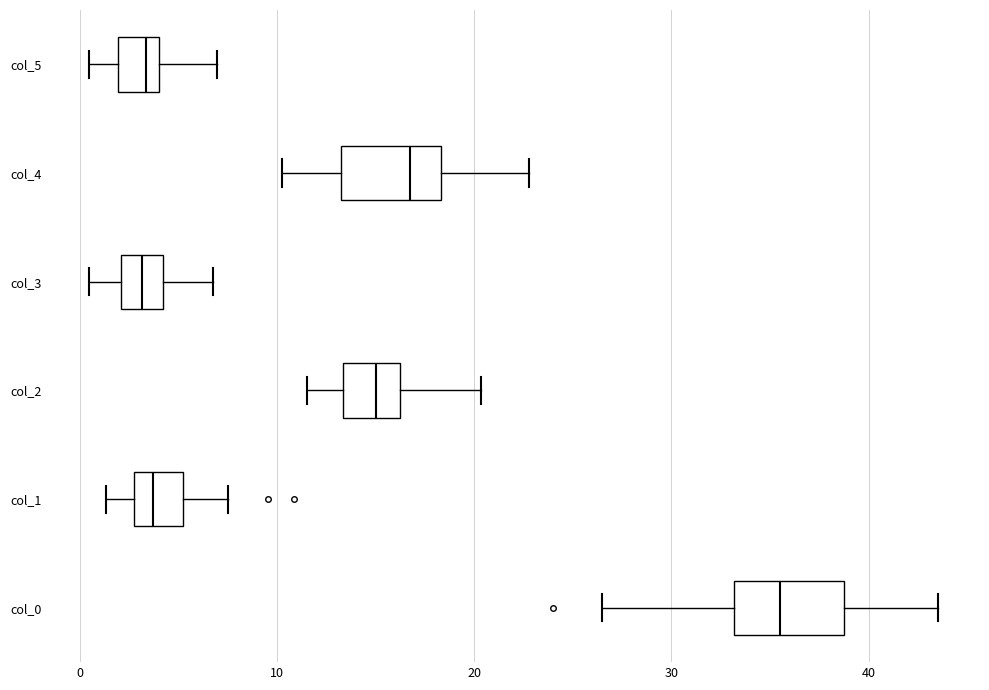

Reading bottom to top, transcribe this box plot: for each box, give where its median line is, the range the box spans, and where its two whiskers end, as read against the x-axis. The values are not printed on the chart, so give them approximately, as read against the axis.

col_0: median 36, box 33 to 39, whiskers 27 to 44
col_1: median 4, box 3 to 5, whiskers 1 to 7
col_2: median 15, box 13 to 16, whiskers 12 to 20
col_3: median 3, box 2 to 4, whiskers 0 to 7
col_4: median 17, box 13 to 18, whiskers 10 to 23
col_5: median 3, box 2 to 4, whiskers 0 to 7